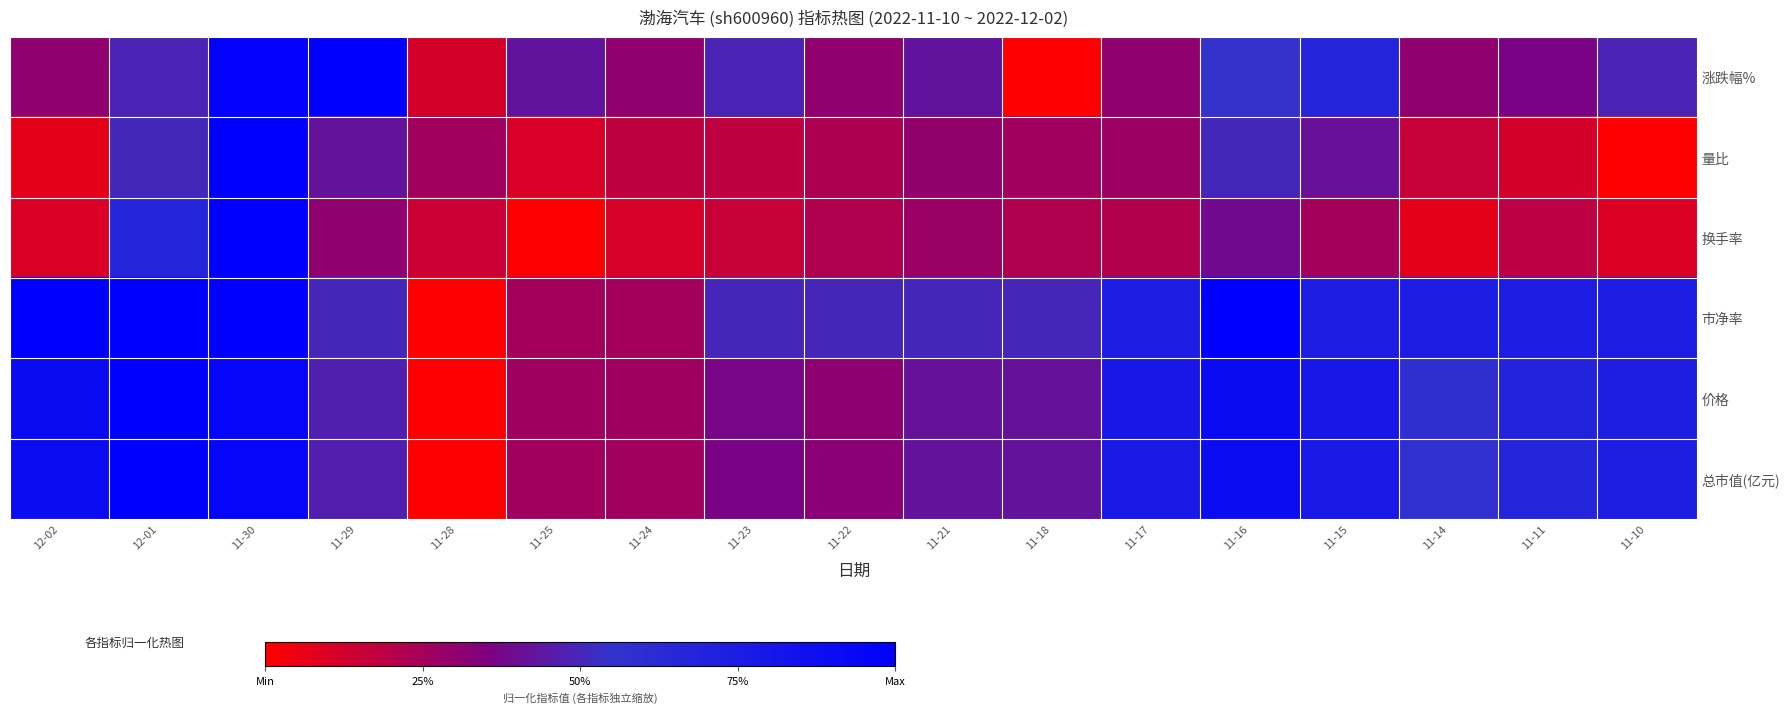

Reading right to left, transcribe all the data shown in this chart.

涨跌幅%: 11-10=0.5	11-11=0.4	11-14=0.3	11-15=0.7	11-16=0.5	11-17=0.3	11-18=0.0	11-21=0.4	11-22=0.3	11-23=0.5	11-24=0.3	11-25=0.4	11-28=0.1	11-29=1.0	11-30=1.0	12-01=0.5	12-02=0.3
量比: 11-10=0.0	11-11=0.1	11-14=0.2	11-15=0.4	11-16=0.5	11-17=0.3	11-18=0.3	11-21=0.3	11-22=0.2	11-23=0.2	11-24=0.2	11-25=0.1	11-28=0.3	11-29=0.4	11-30=1.0	12-01=0.5	12-02=0.1
换手率: 11-10=0.1	11-11=0.2	11-14=0.1	11-15=0.2	11-16=0.4	11-17=0.2	11-18=0.2	11-21=0.3	11-22=0.2	11-23=0.2	11-24=0.1	11-25=0.0	11-28=0.1	11-29=0.3	11-30=1.0	12-01=0.7	12-02=0.1
市净率: 11-10=0.8	11-11=0.8	11-14=0.8	11-15=0.8	11-16=1.0	11-17=0.8	11-18=0.5	11-21=0.5	11-22=0.5	11-23=0.5	11-24=0.2	11-25=0.2	11-28=0.0	11-29=0.5	11-30=1.0	12-01=1.0	12-02=1.0
价格: 11-10=0.7	11-11=0.7	11-14=0.6	11-15=0.8	11-16=0.9	11-17=0.8	11-18=0.4	11-21=0.4	11-22=0.3	11-23=0.4	11-24=0.3	11-25=0.3	11-28=0.0	11-29=0.5	11-30=0.9	12-01=1.0	12-02=0.9
总市值(亿元): 11-10=0.7	11-11=0.7	11-14=0.6	11-15=0.8	11-16=0.9	11-17=0.8	11-18=0.4	11-21=0.4	11-22=0.3	11-23=0.4	11-24=0.3	11-25=0.3	11-28=0.0	11-29=0.5	11-30=0.9	12-01=1.0	12-02=0.9